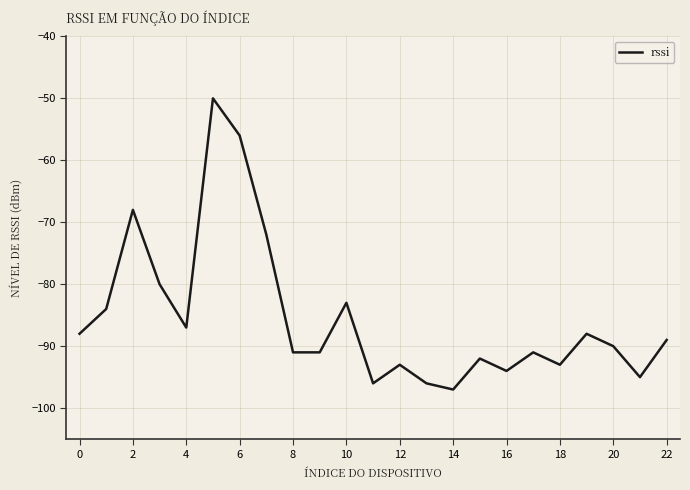

What is the minimum value shown in the chart?

-97